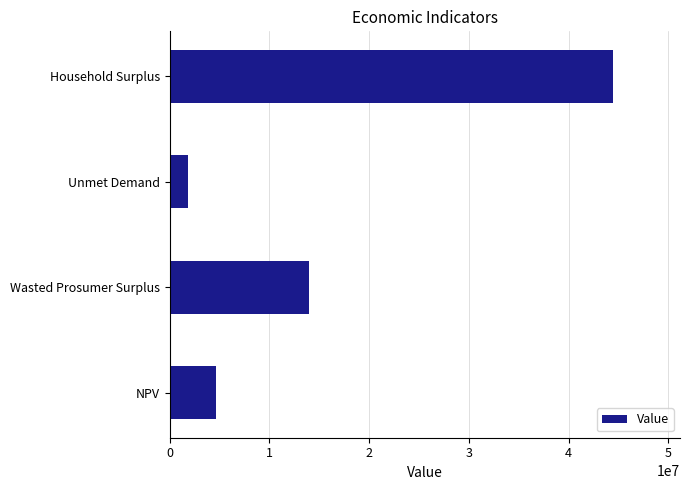

At which label is the value closest to 23187759?

Wasted Prosumer Surplus